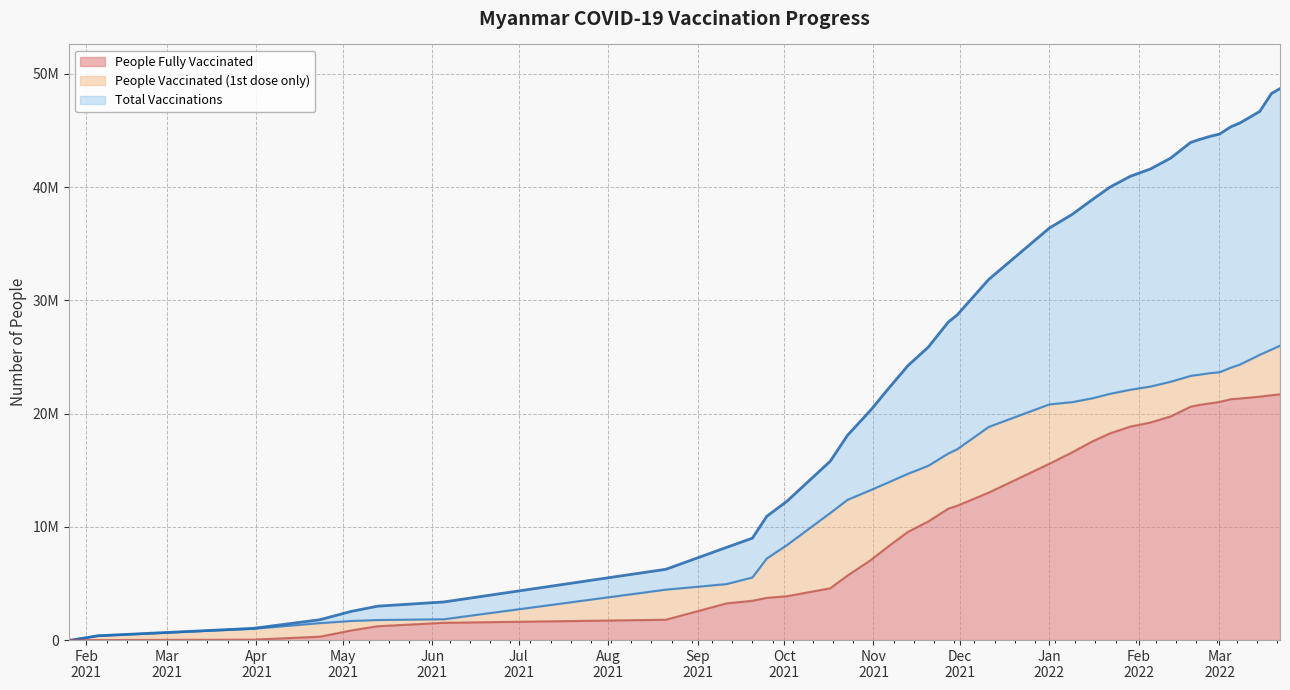

How many data points does each series have?

39